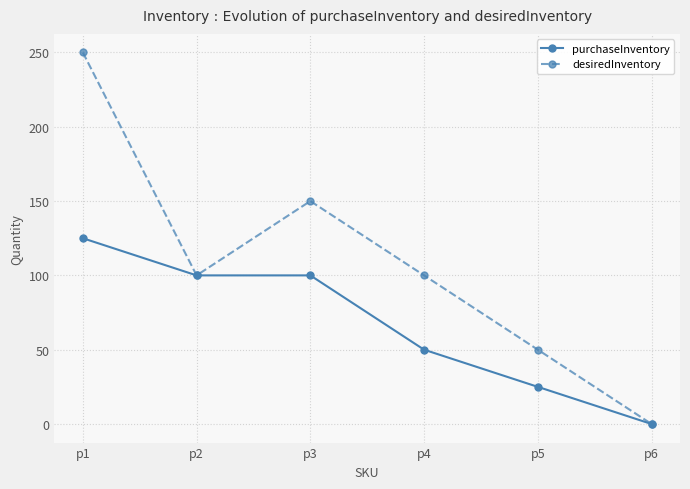

Count the desiredInventory values in the range 50 to 150.

4